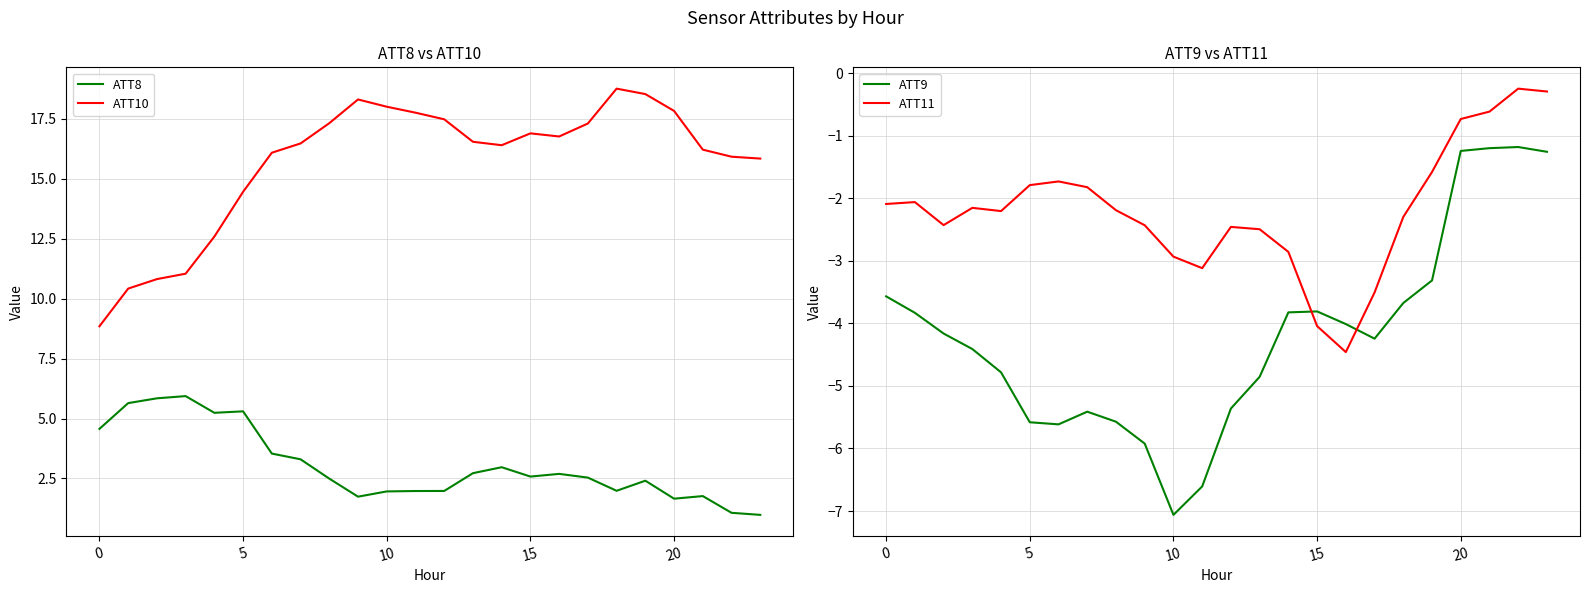

What is the highest value of the ATT8 series?

5.9